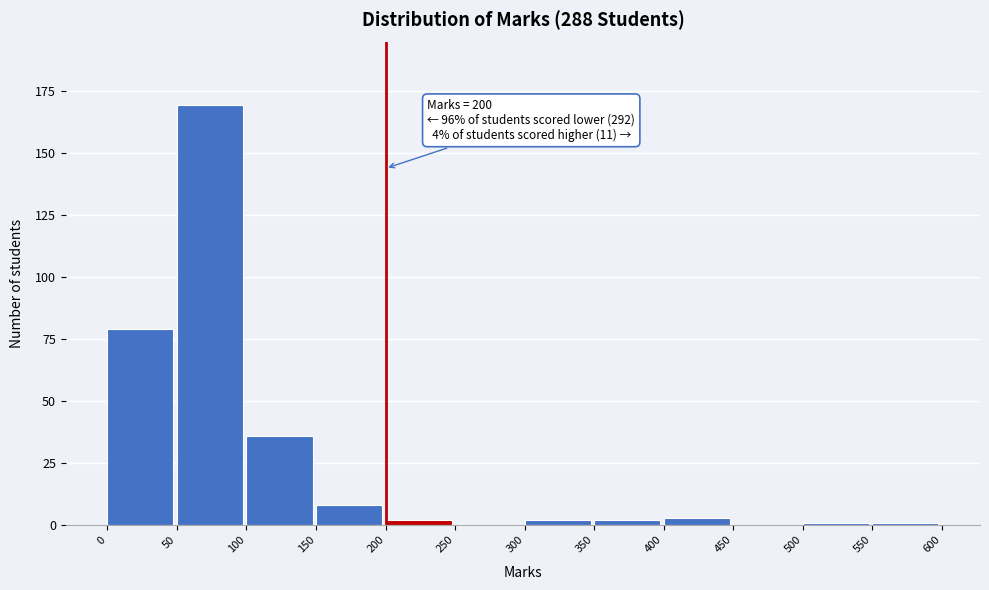

Over which range of the x-axis is the bar tallest?

50 to 100